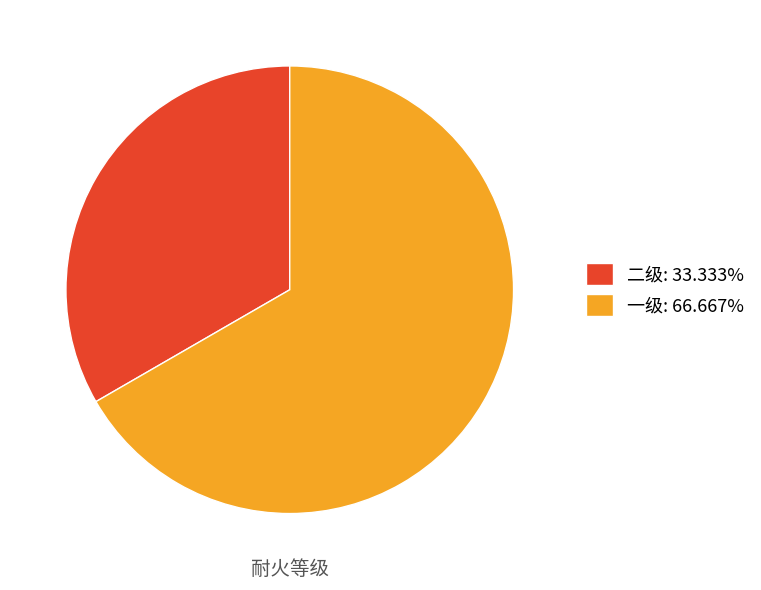

Approximately how many times larger is the value at 一级 compared to 二级?

2.0